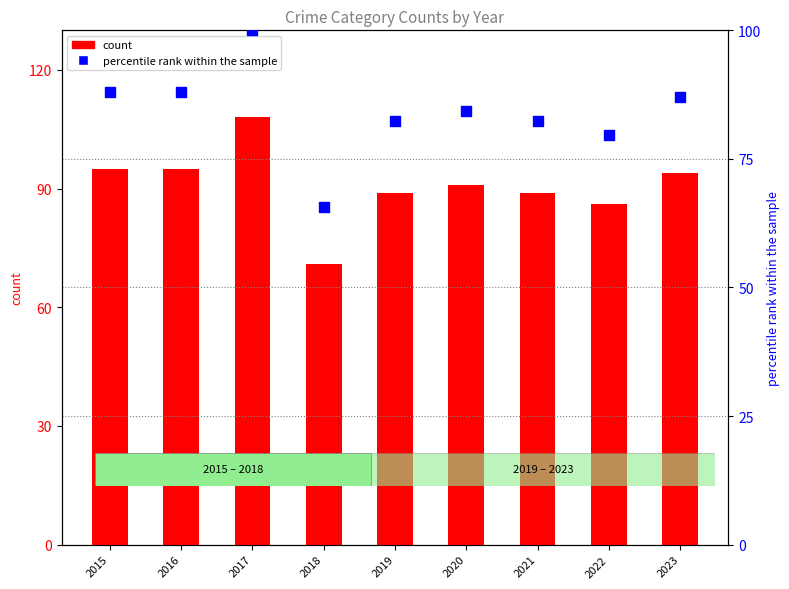

Which series has the widest spread of Y values?

count